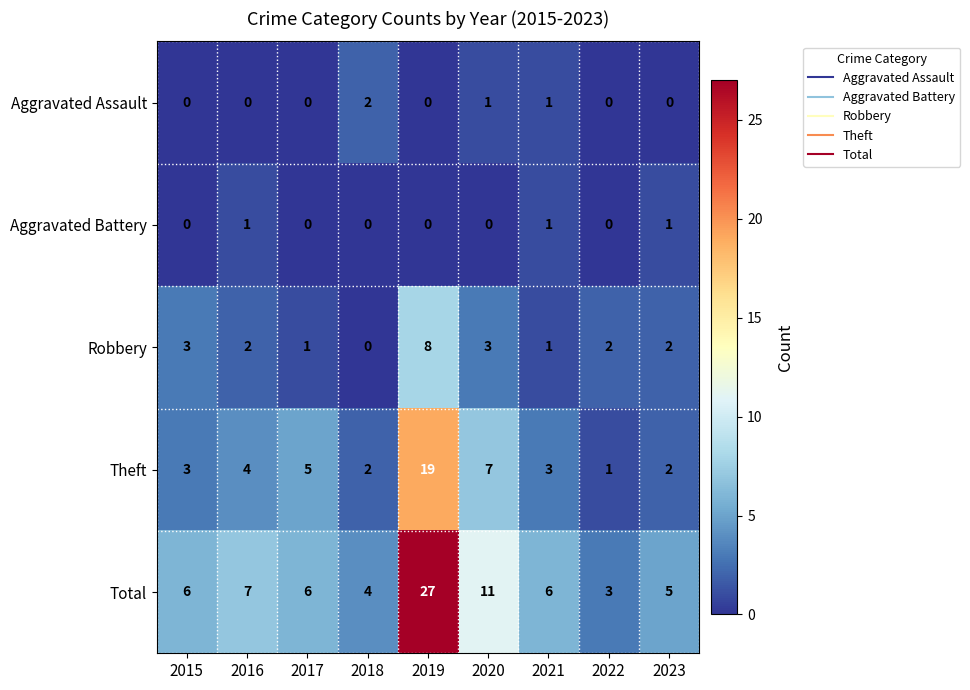

What is the approximate value of Total at 2018?

4